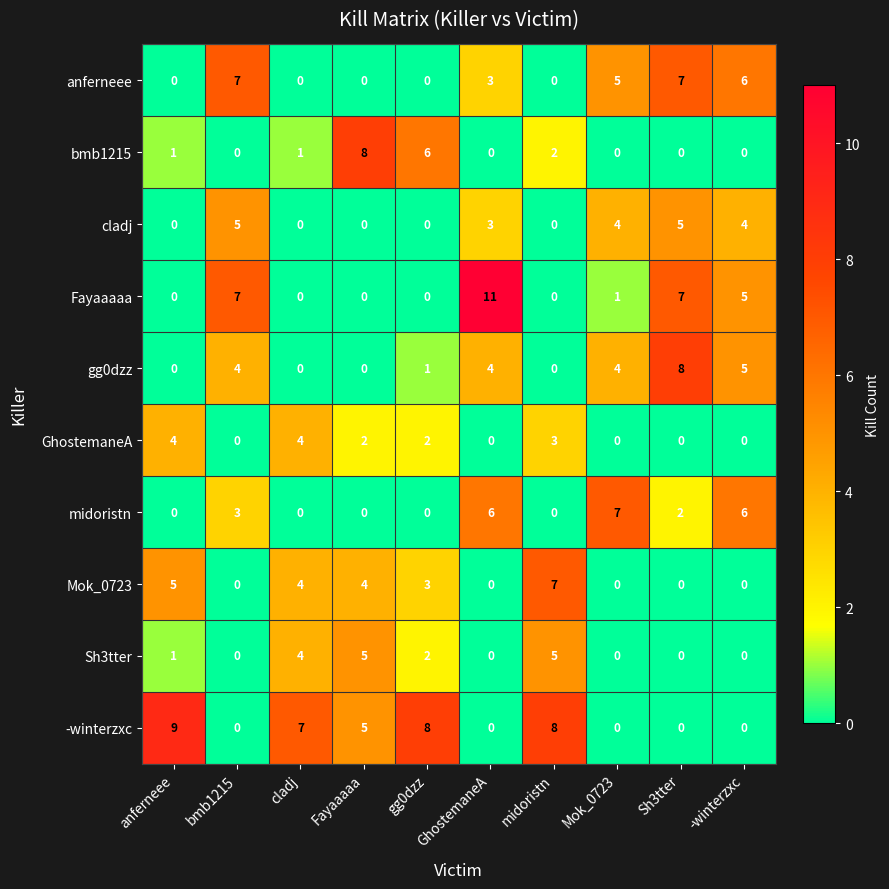

What is the maximum value shown in the chart?

11